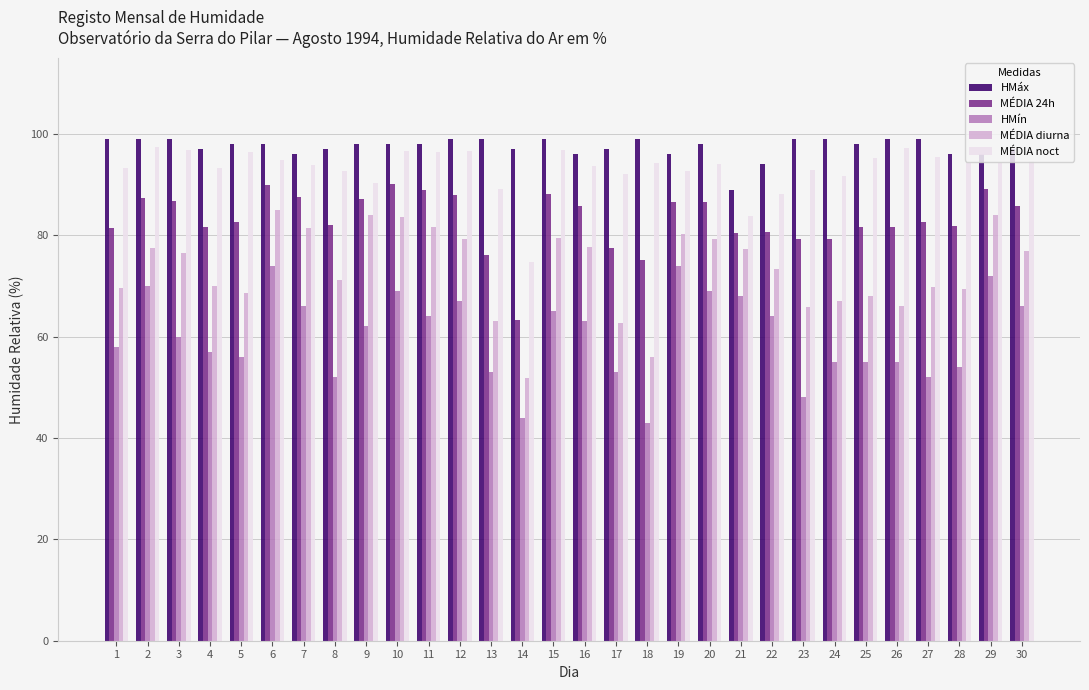

How many bars are there in each group?

5